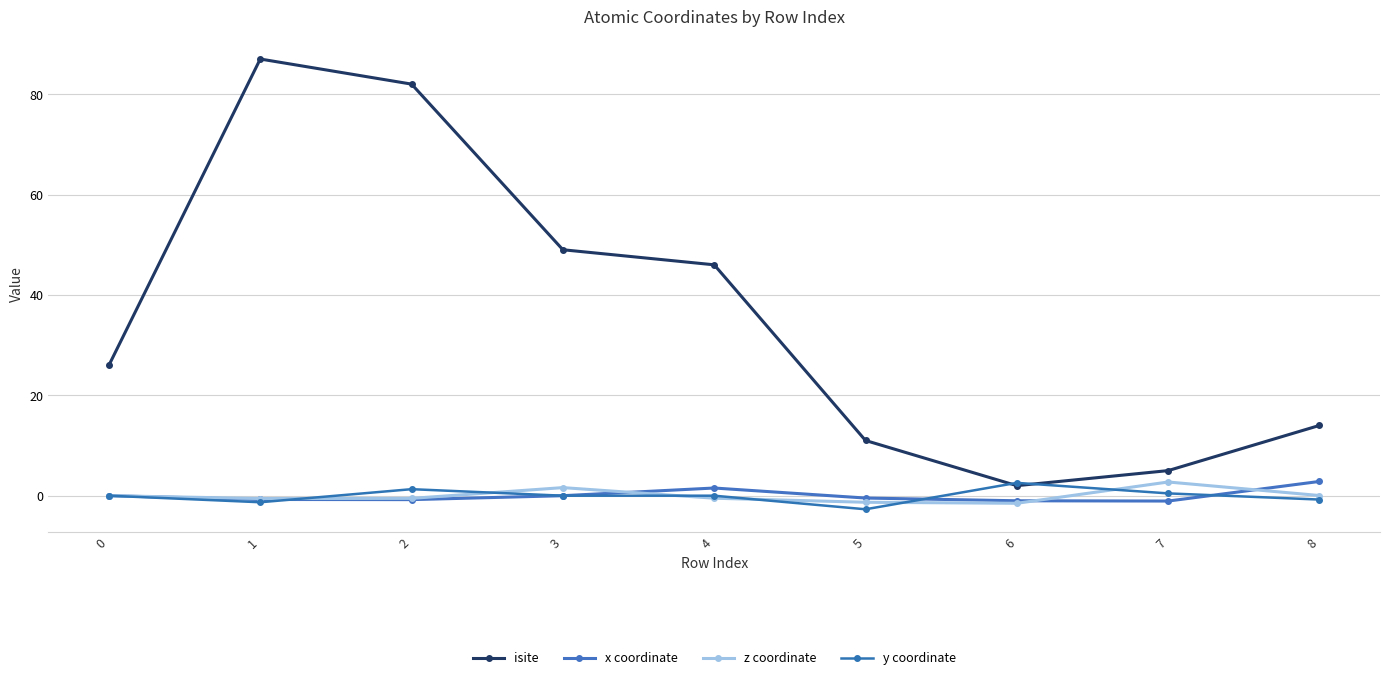

What is the highest value of the isite series?

87.0